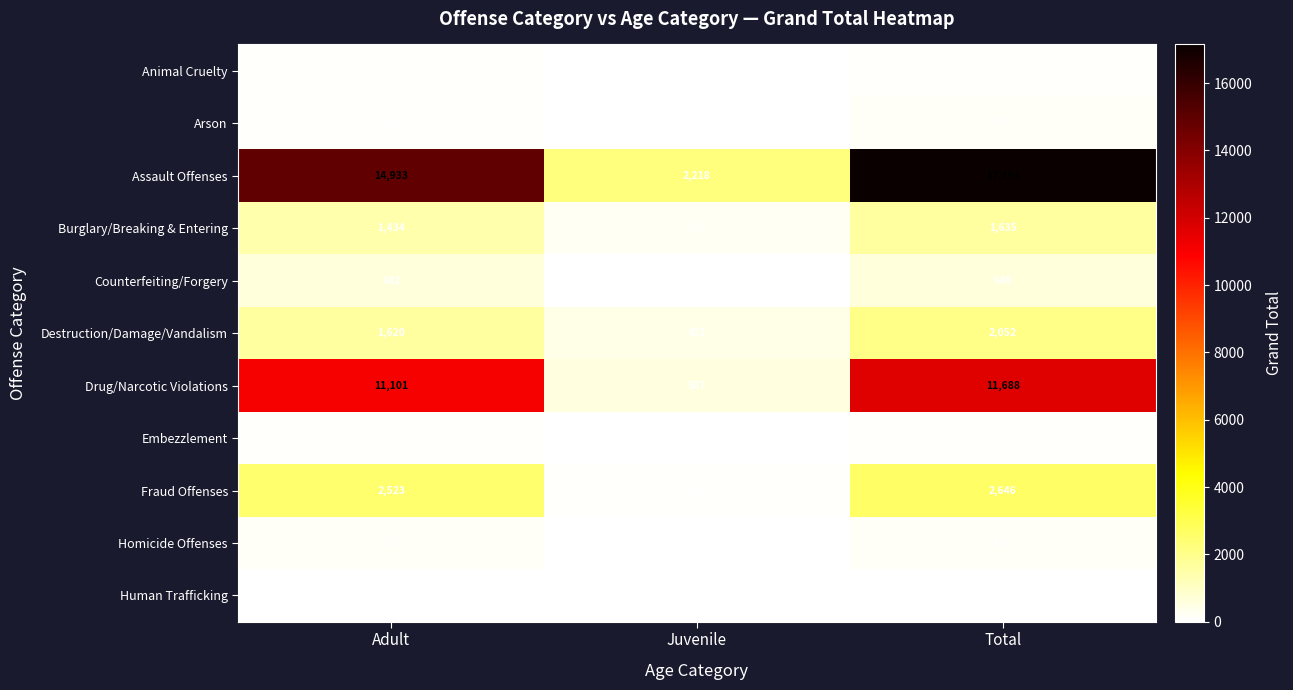

What is the difference between the Assault Offenses values at Total and Juvenile?

14933